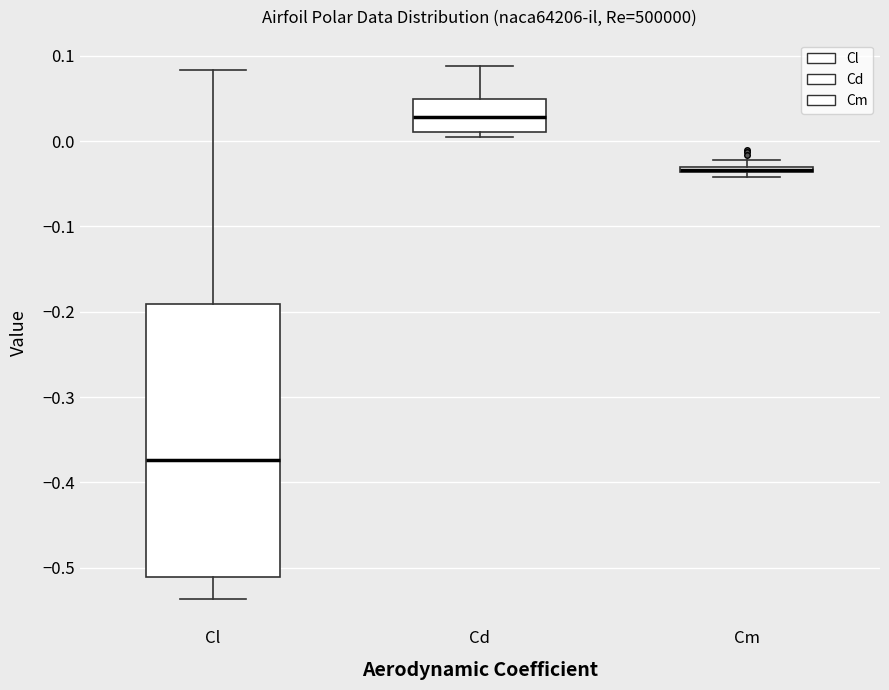

Comparing the boxes themselves (not the whiskers), which one is the tallest?

Cl